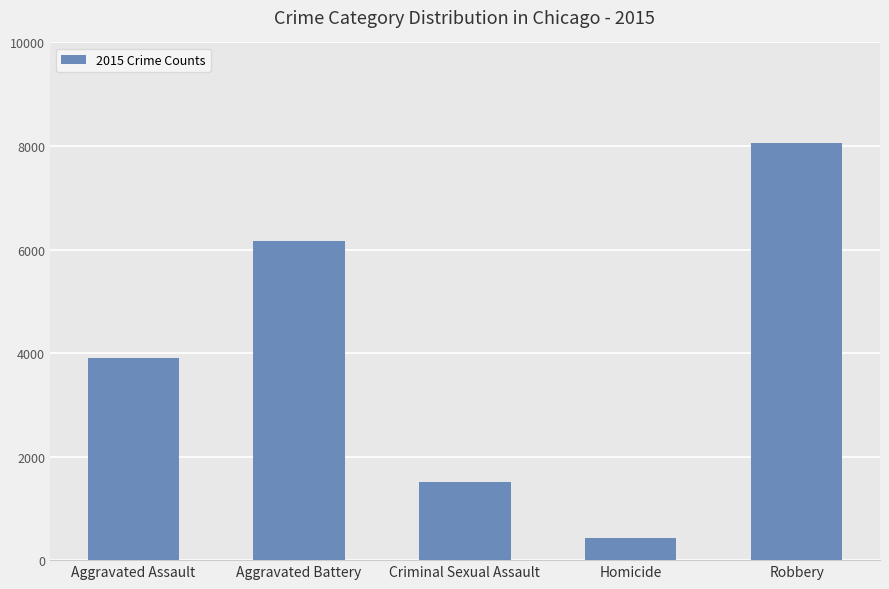

What value does the data have at Criminal Sexual Assault, to the nearest 10?

1500